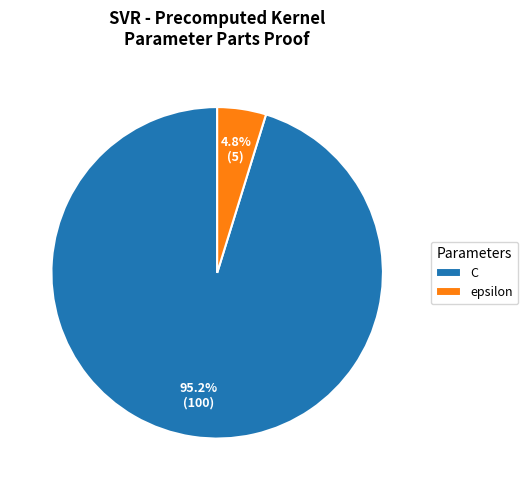

True or false: C accounts for 85% of the total.

False